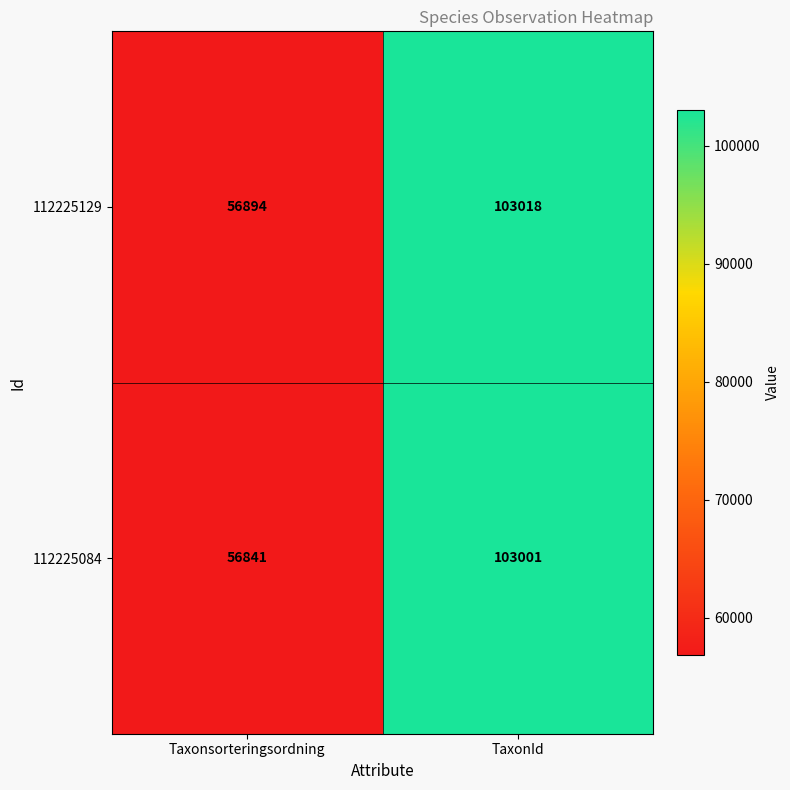

What is the sum of all 112225084 values?

159842